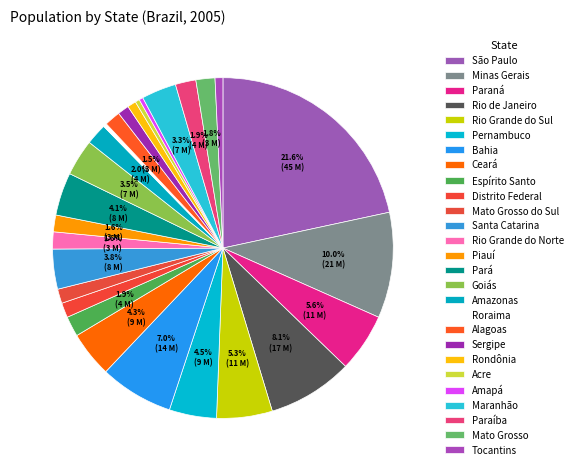

Does Rio Grande do Sul account for over 50% of the chart?

No